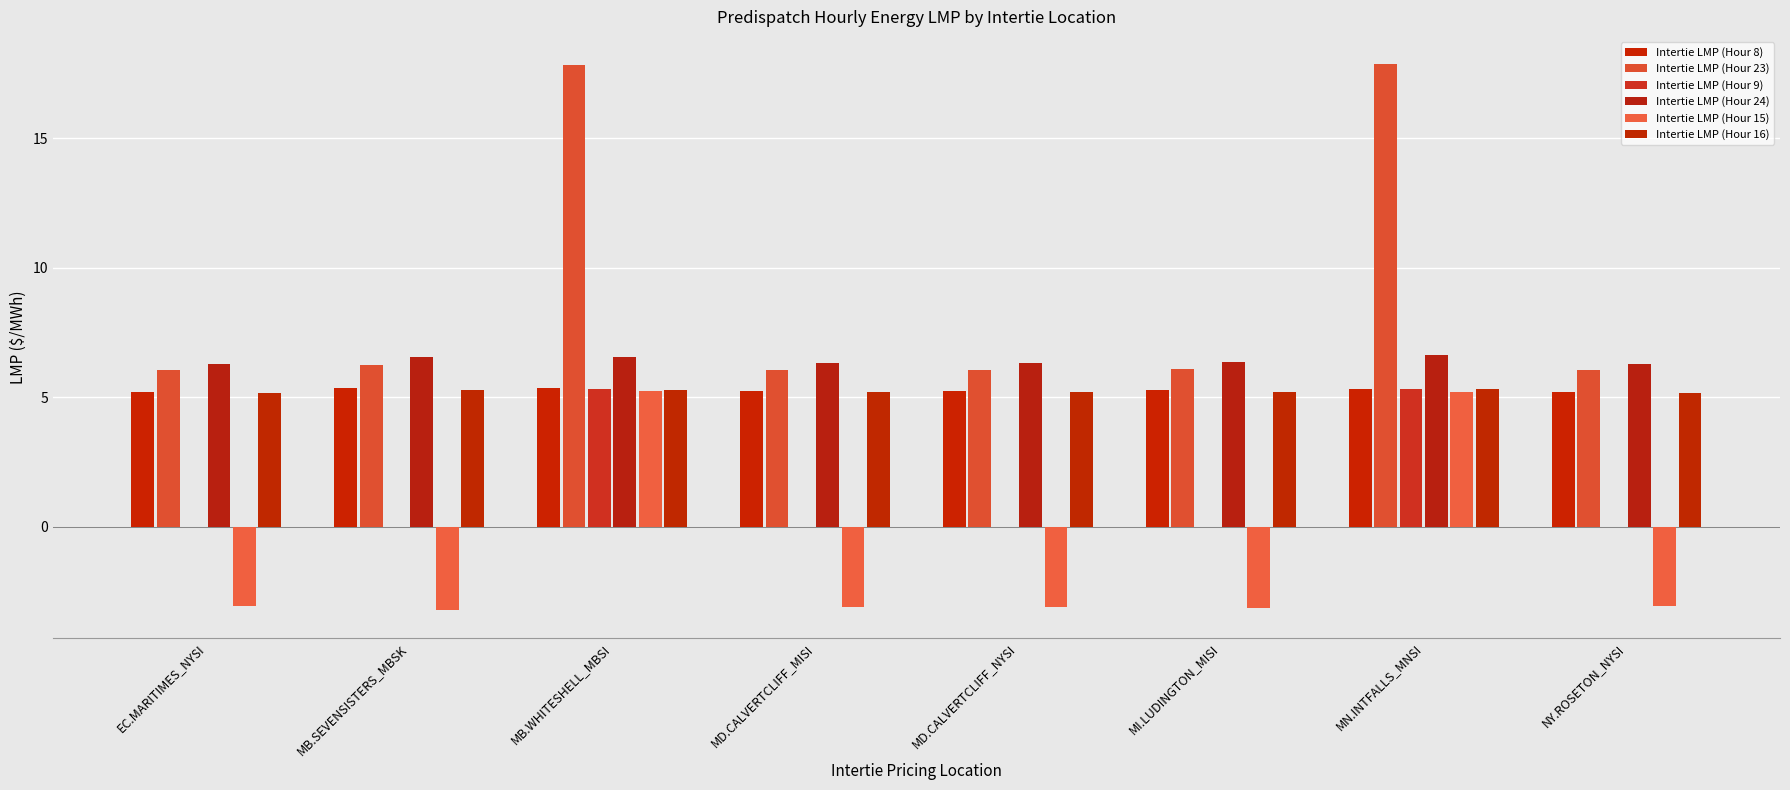

The Intertie LMP (Hour 23) series shows 6.0 at NY.ROSETON_NYSI. True or false?

True